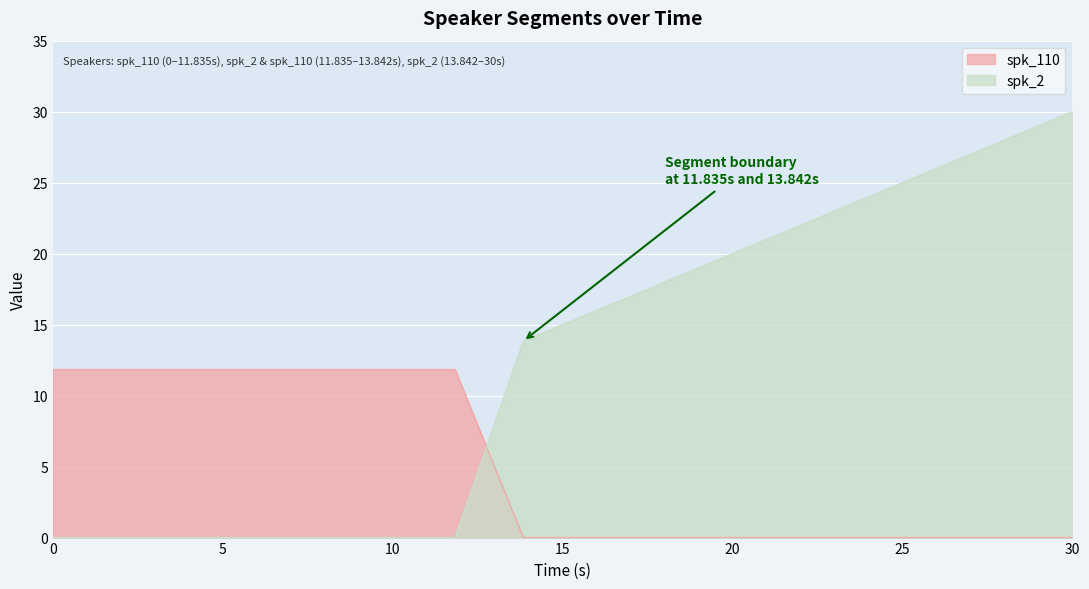

How many data points in spk_2 are above 13?

2